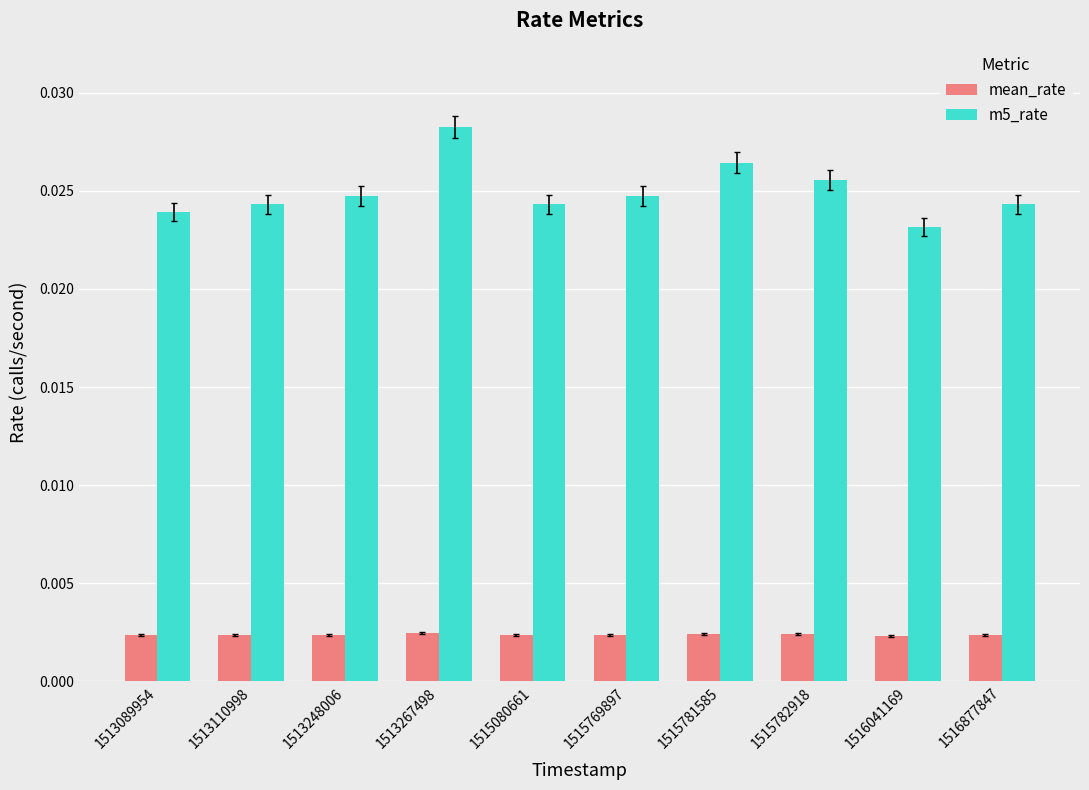

What are all the series names shown in the legend?

mean_rate, m5_rate